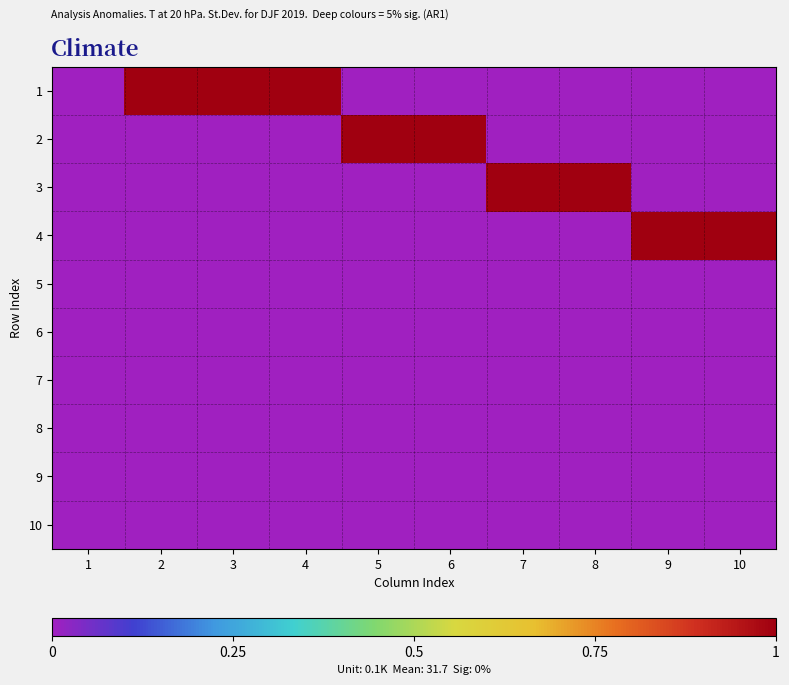

At how many categories does at least one series exceed 0?

9